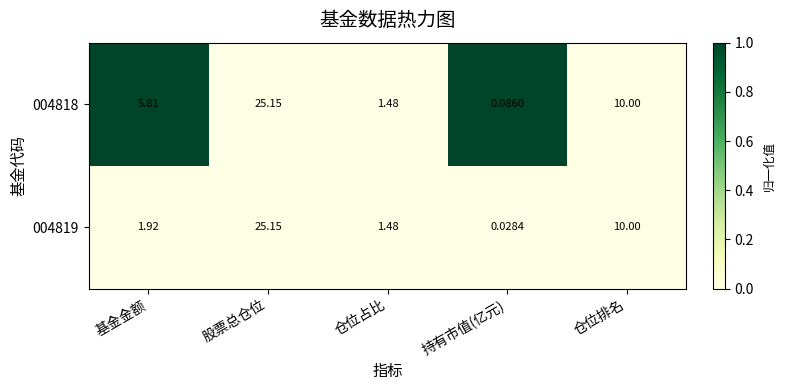

Which series has the largest range (max minus min)?

004819